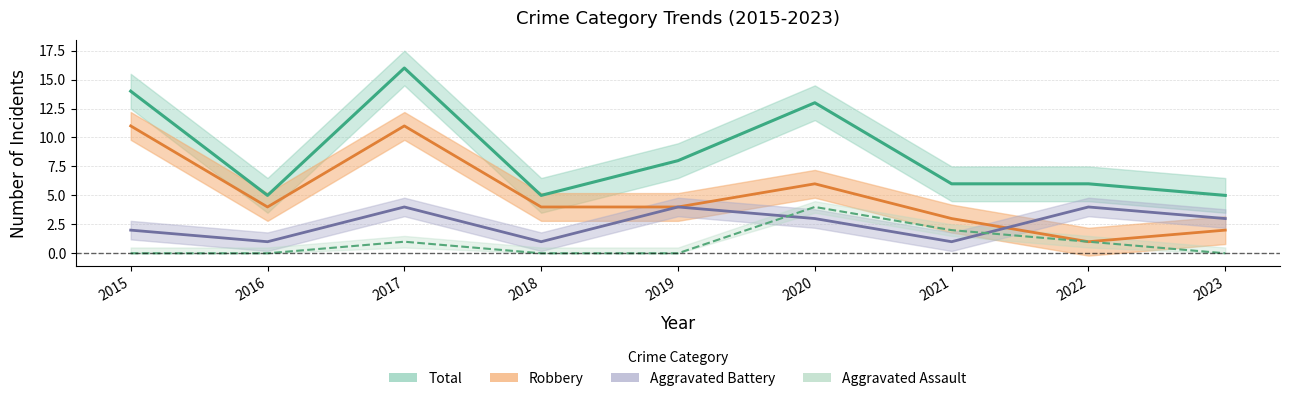

Rank the series by their maximum value, from lowest to highest.

Aggravated Assault, Aggravated Battery, Robbery, Total